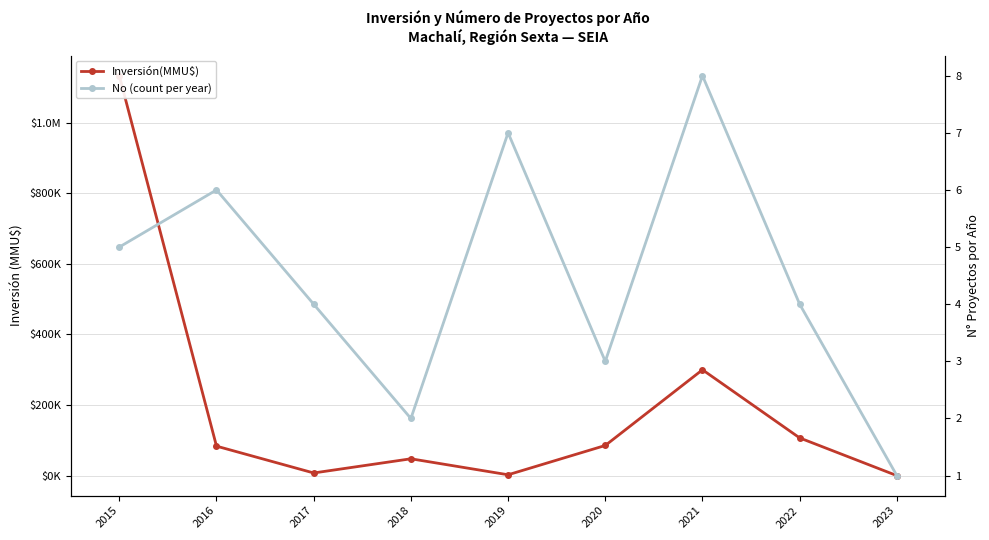

Rank the series by their maximum value, from lowest to highest.

No (count per year), Inversión(MMU$)